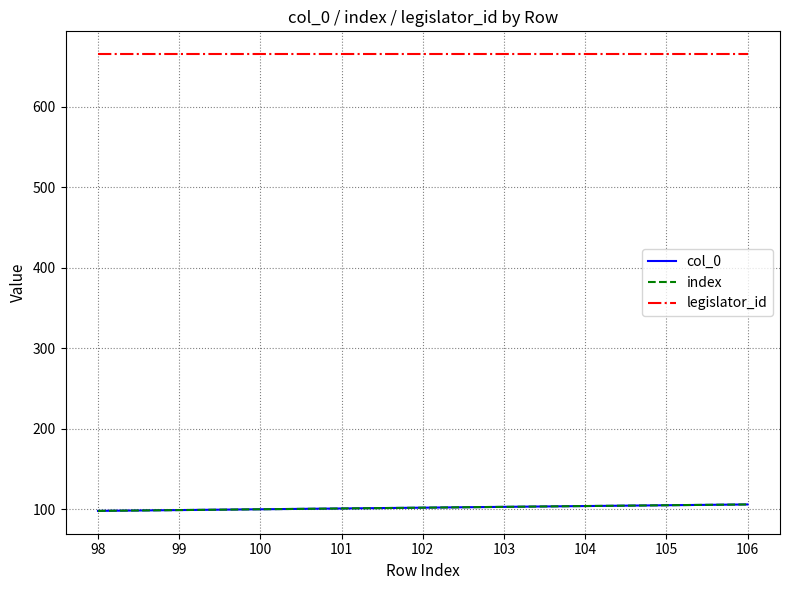

At how many categories does at least one series exceed 647?

9